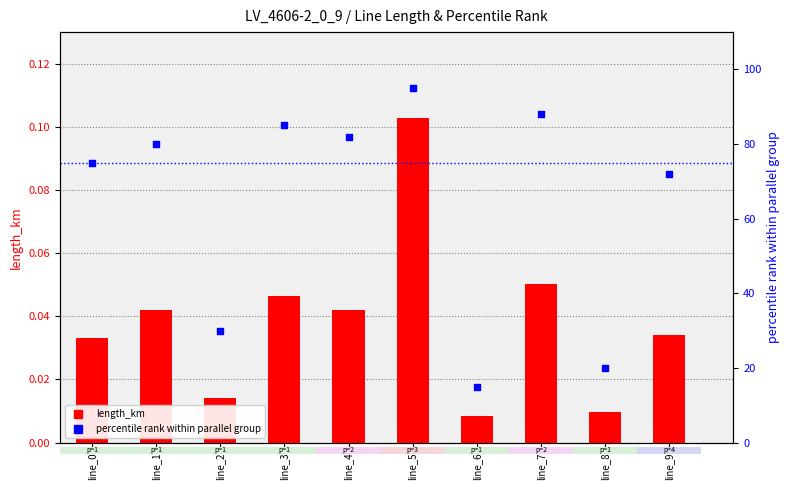

At how many categories does at least one series exceed 92?

1